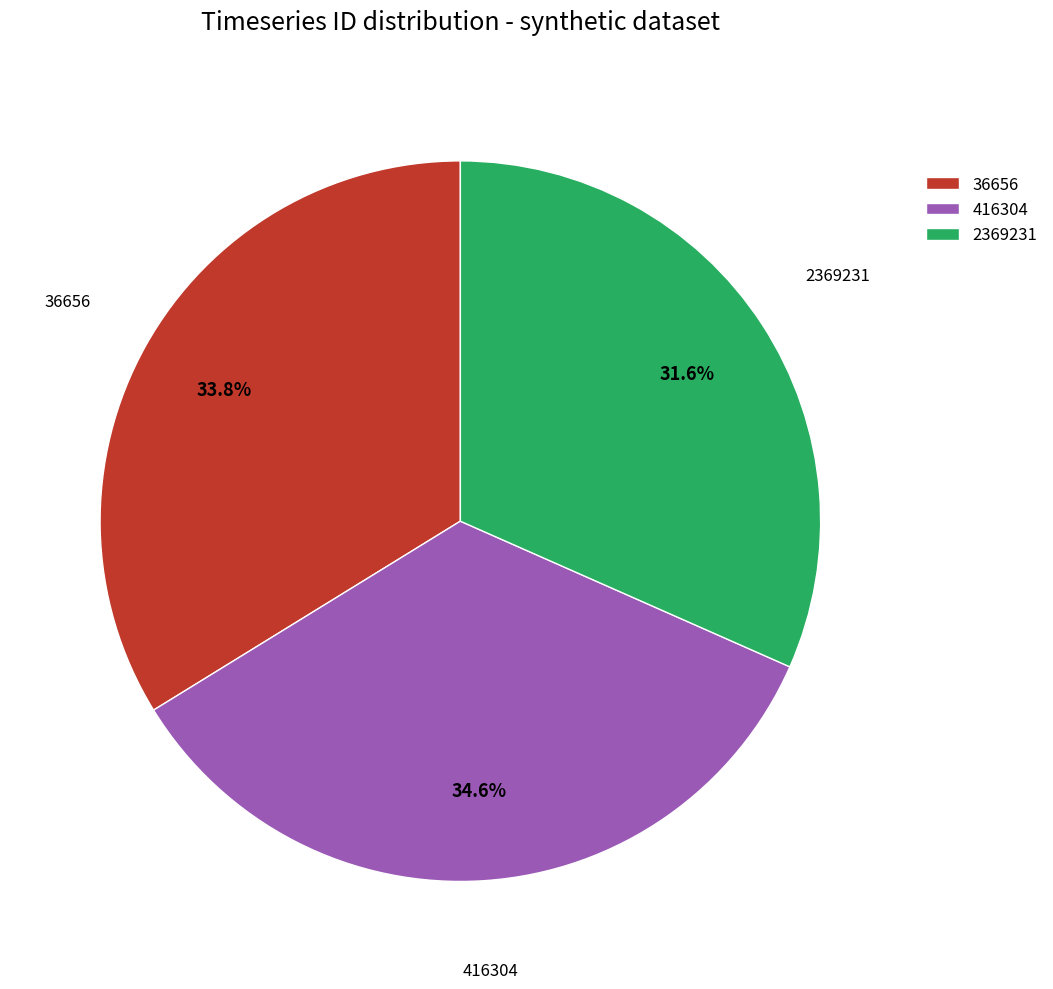

Between 36656 and 2369231, which is larger?

36656